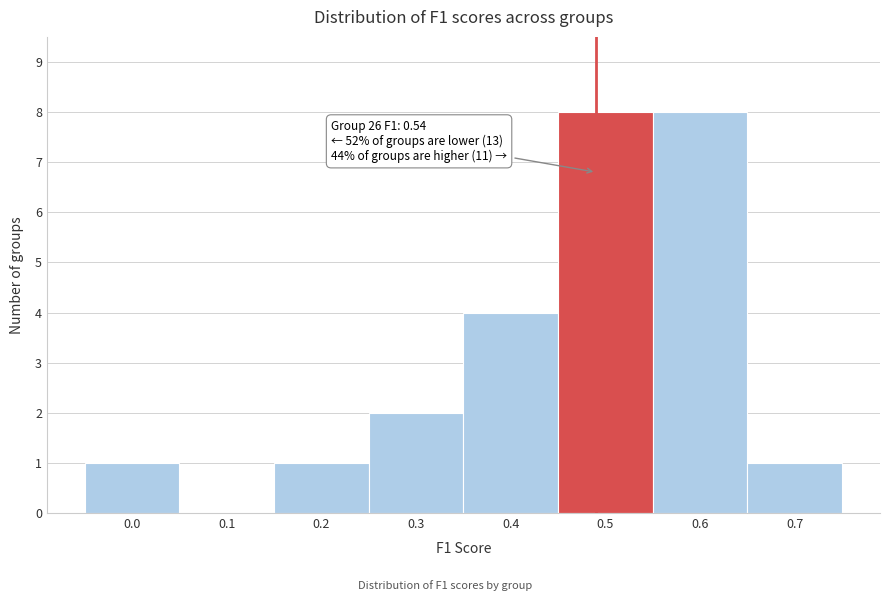

Reading left to right, extract all data points from this chart.

0.0=1	0.1=0	0.2=1	0.3=2	0.4=4	0.5=8	0.6=8	0.7=1